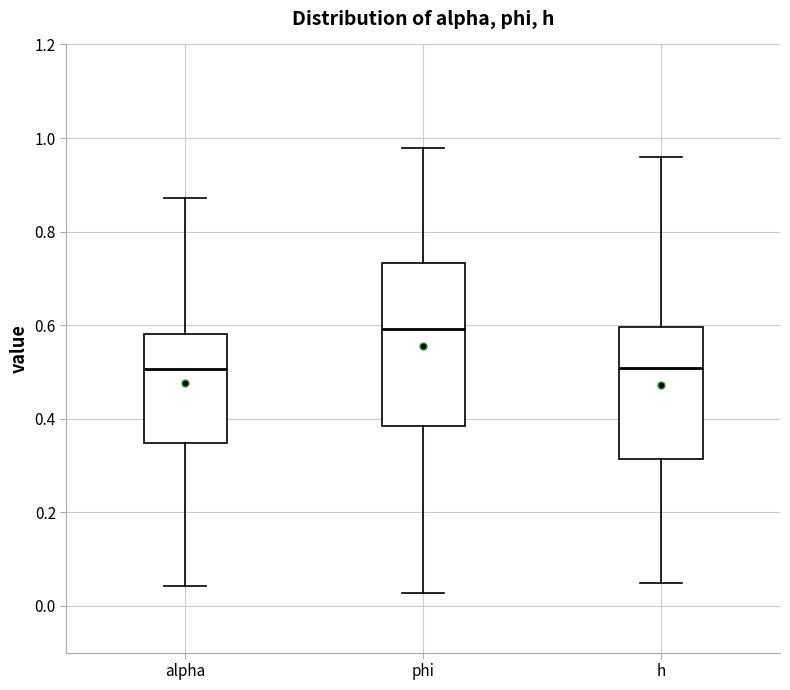

Where is the lower edge of the box for h on the y-axis? The values are not printed on the chart, so give them approximately, as read against the axis.

0.32